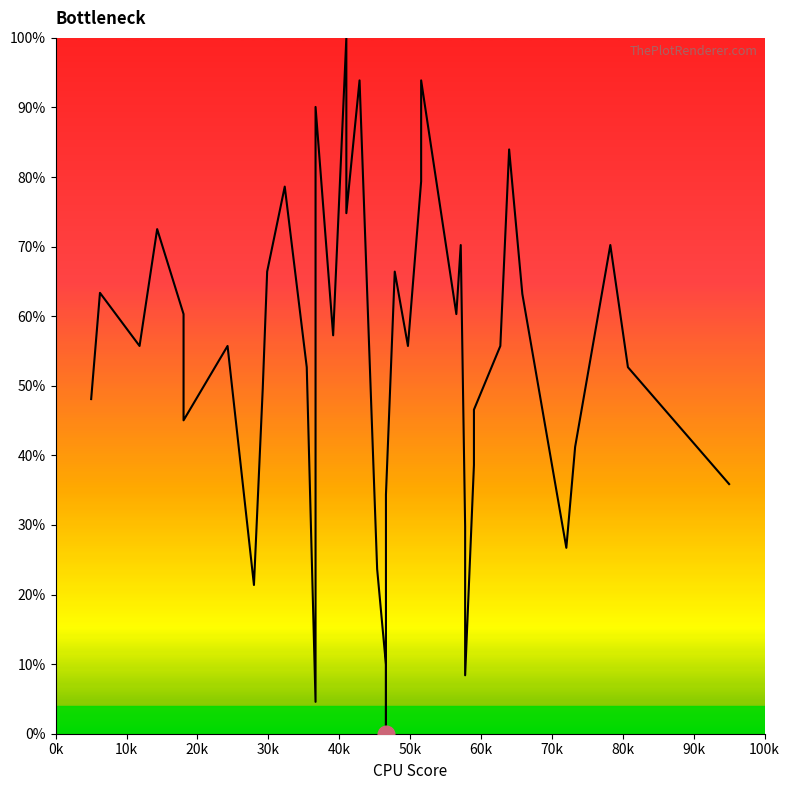

How many interior local peaks (higher than both neighbors) does the data have?

12